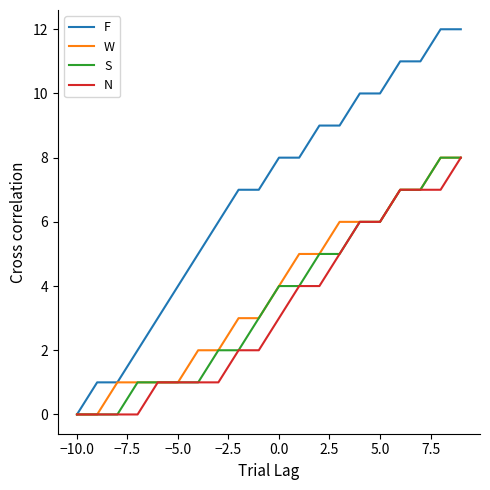

Which series has the widest spread of values?

F